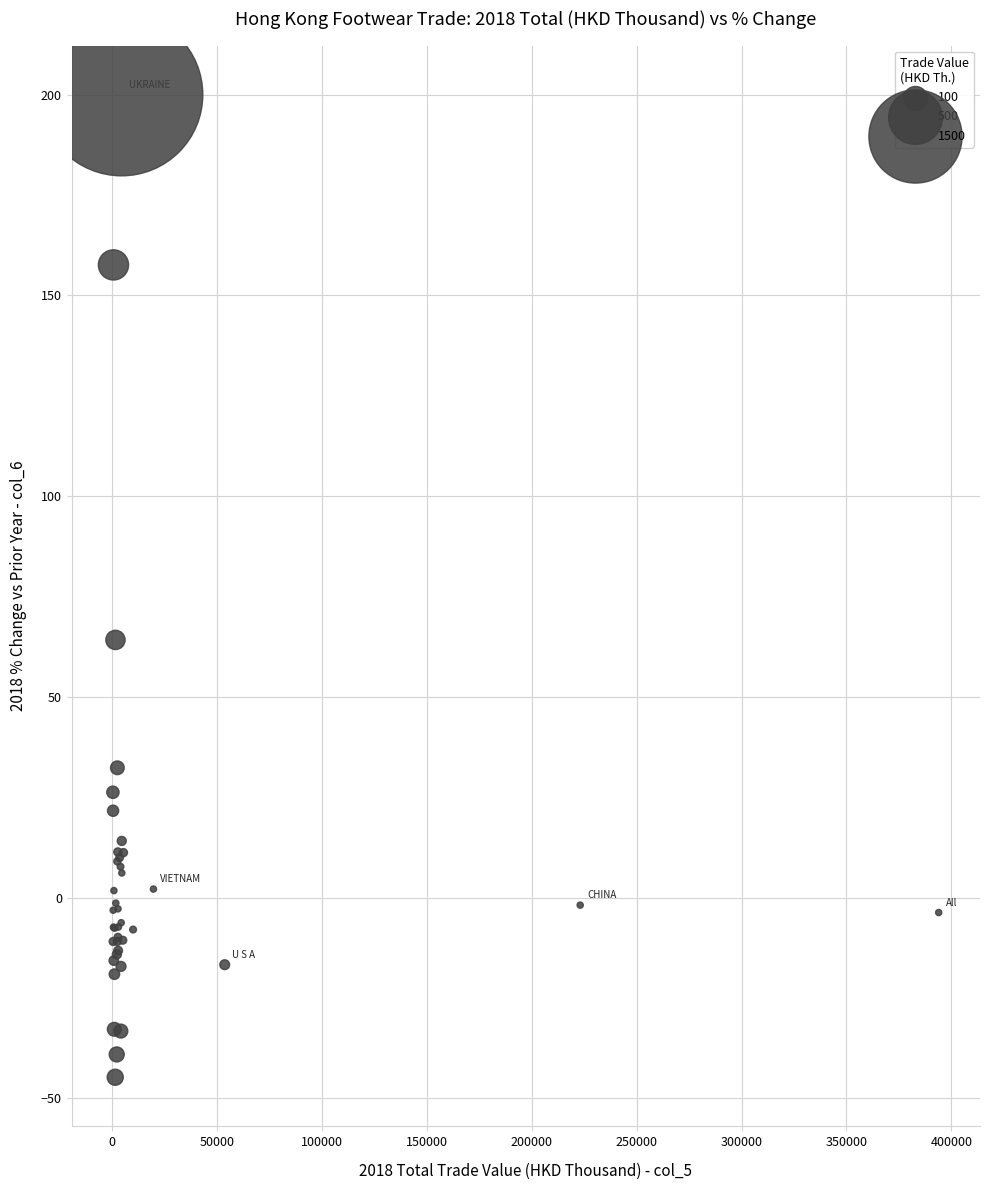

What Y value in the scatter plot is closest to 77?

64.2